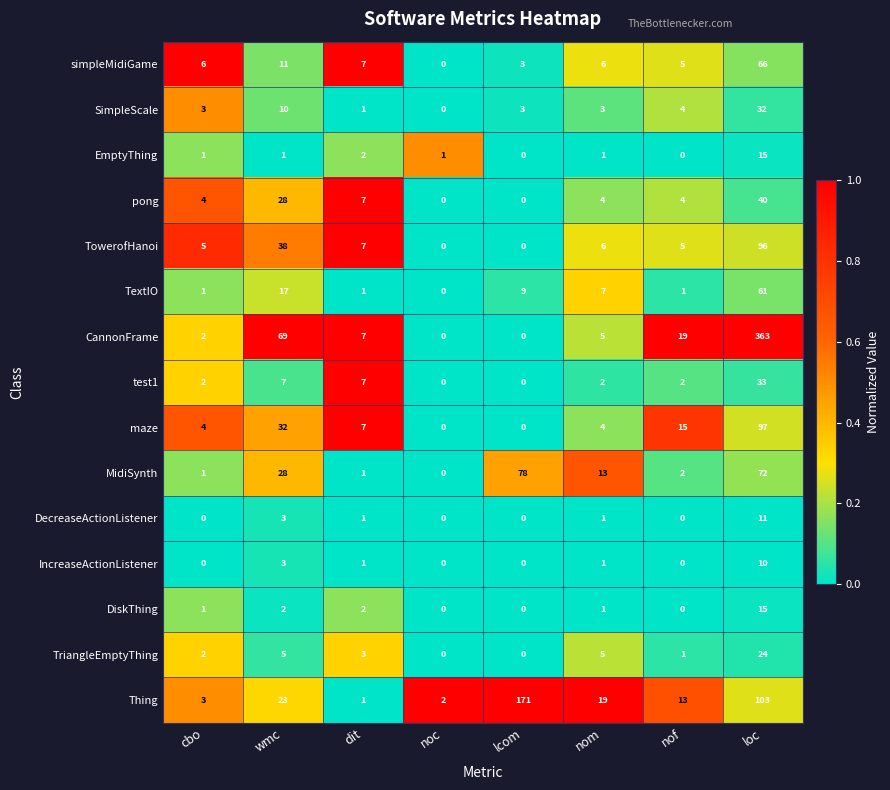

Which series has the largest total across all categories?

CannonFrame